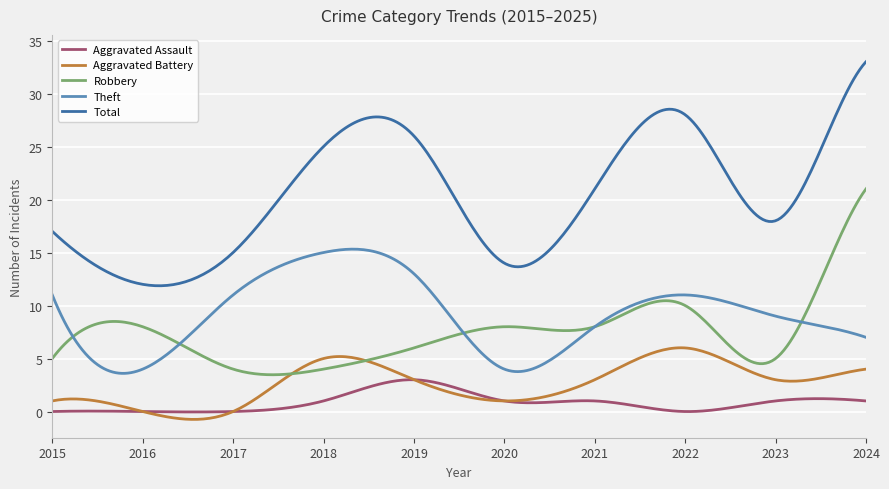

True or false: Aggravated Battery and Total cross at least once.

False